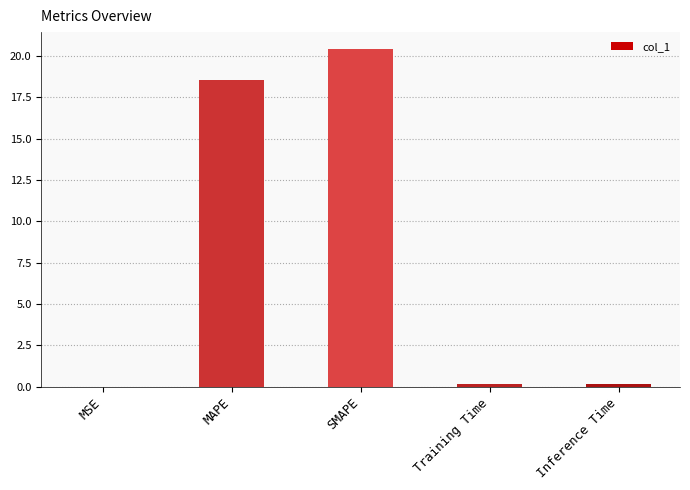

What is the average value?

7.9